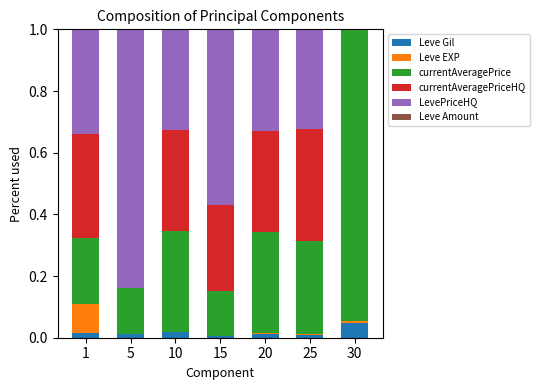

Is it true that Leve Gil equals 0.0 at 30?

True